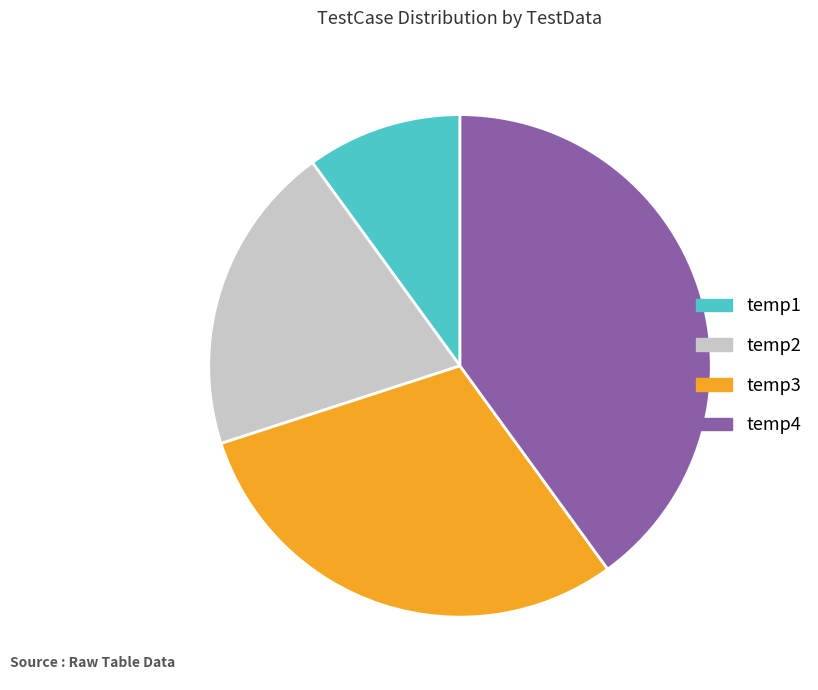

Approximately how many times larger is the value at temp1 compared to temp2?

0.5